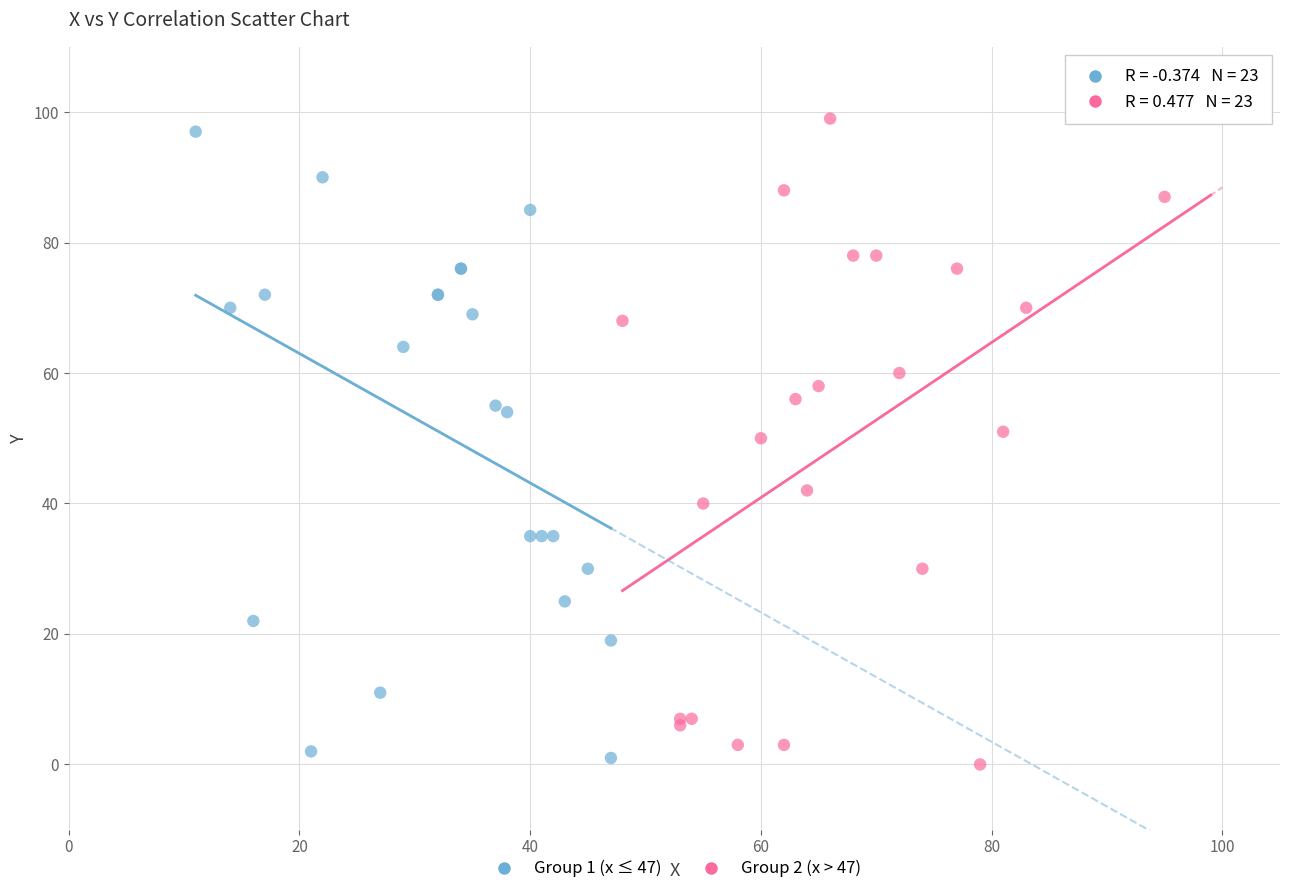

Which series has the largest Y range (max minus min)?

Group 2 (x > 47)